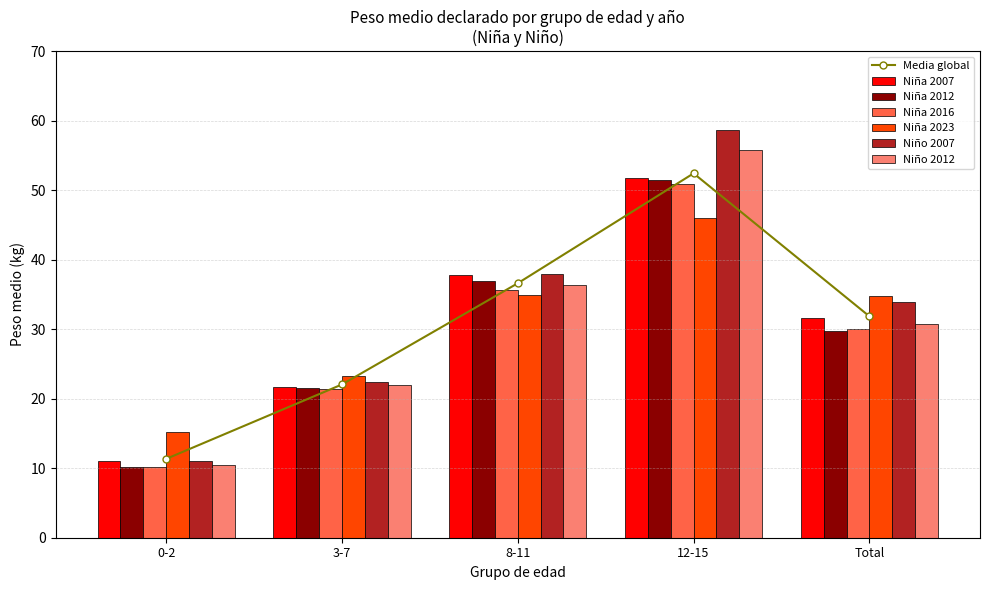

True or false: Niño 2007 has a value of 78.6 at 12-15.

False